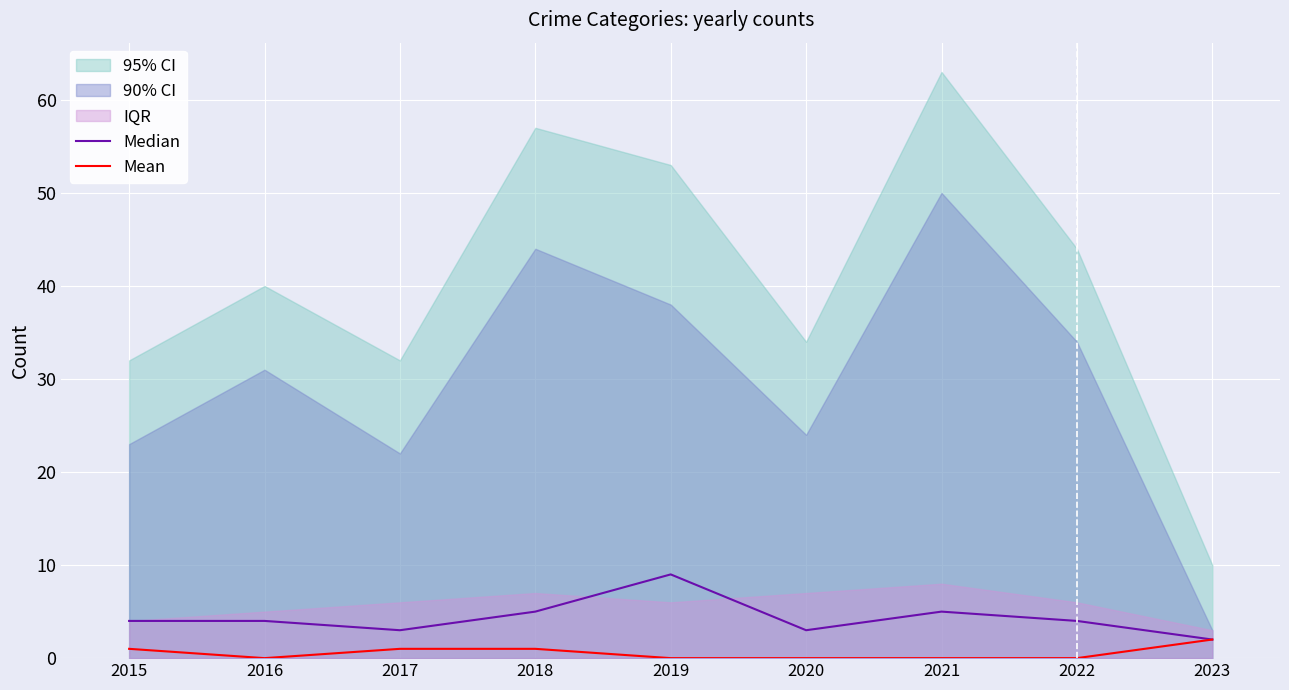

True or false: Mean has a value of 0 at 2022.

True